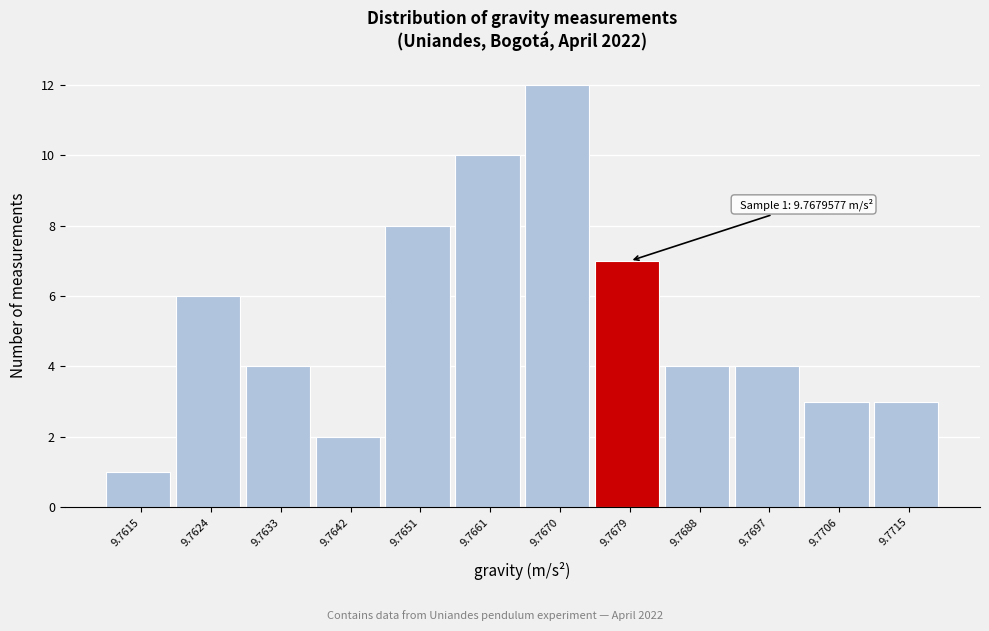

Reading left to right, list all the values displayed in this chart.

9.7615=1	9.7624=6	9.7633=4	9.7642=2	9.7651=8	9.7661=10	9.7670=12	9.7679=7	9.7688=4	9.7697=4	9.7706=3	9.7715=3